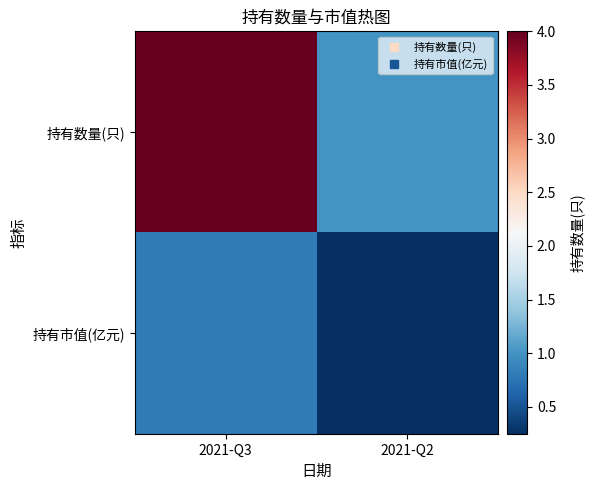

Rank the series at 2021-Q2 from highest to lowest value.

持有数量(只), 持有市值(亿元)